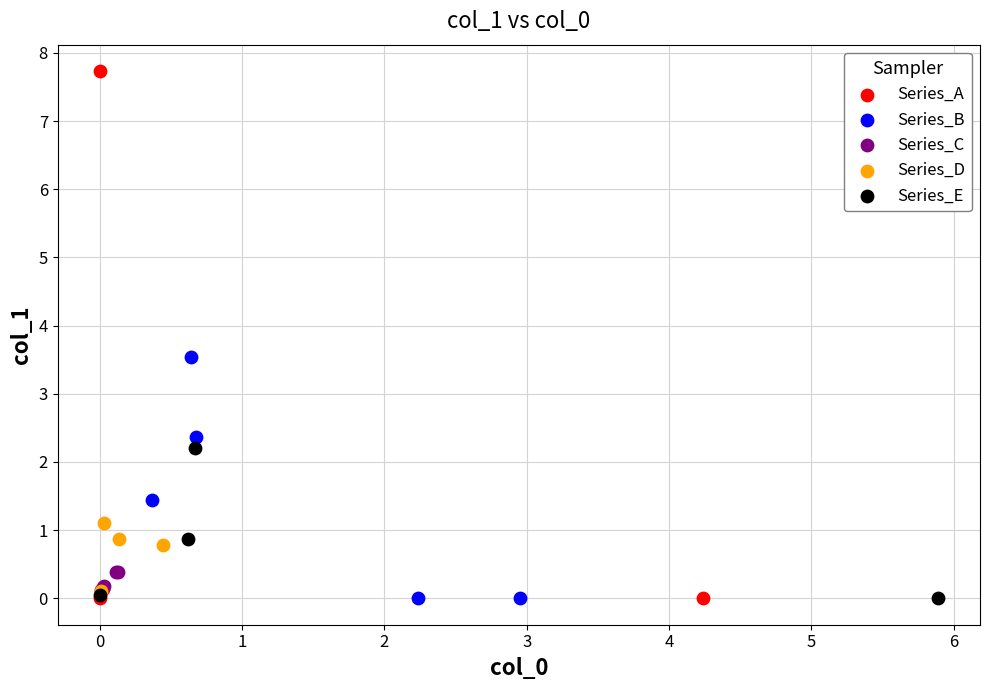

Which series has the widest spread of Y values?

Series_A